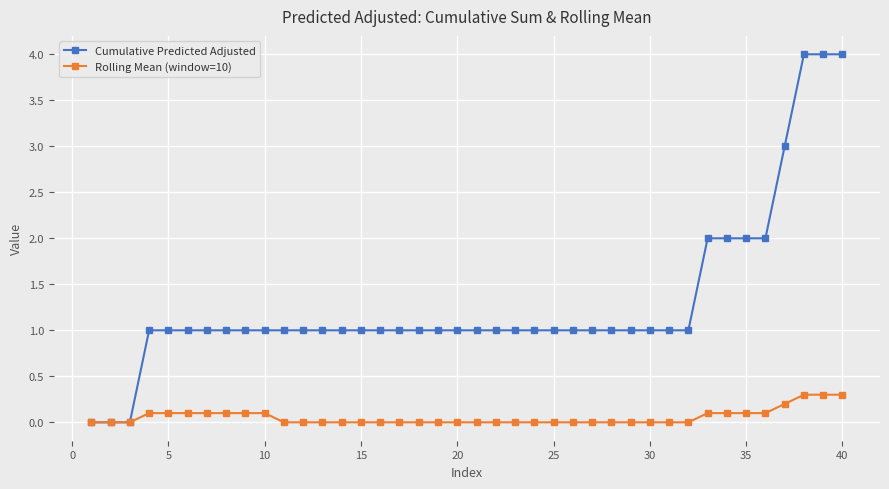

What is the highest value of the Cumulative Predicted Adjusted series?

4.0